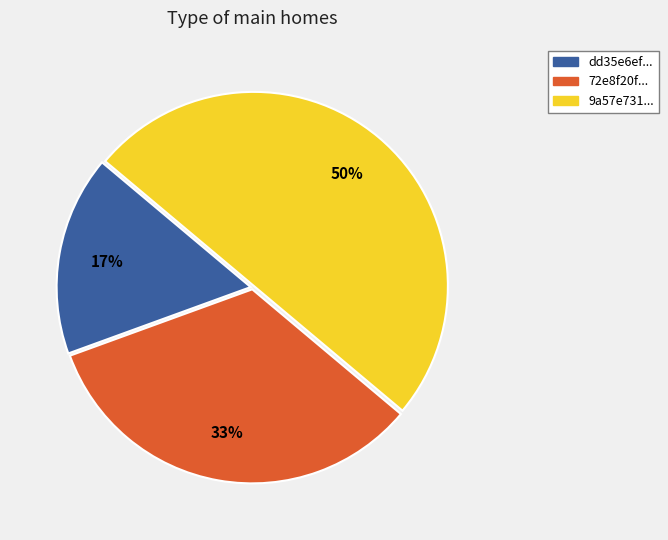

Which has a higher value, dd35e6ef... or 9a57e731...?

9a57e731...